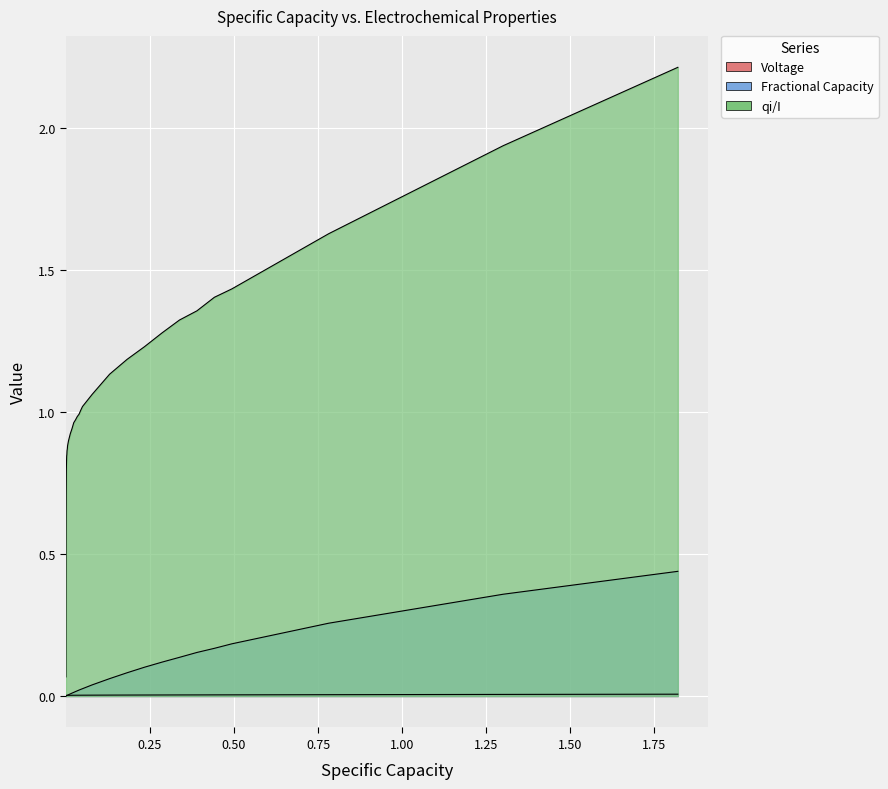

How many distinct data groups are displayed?

3